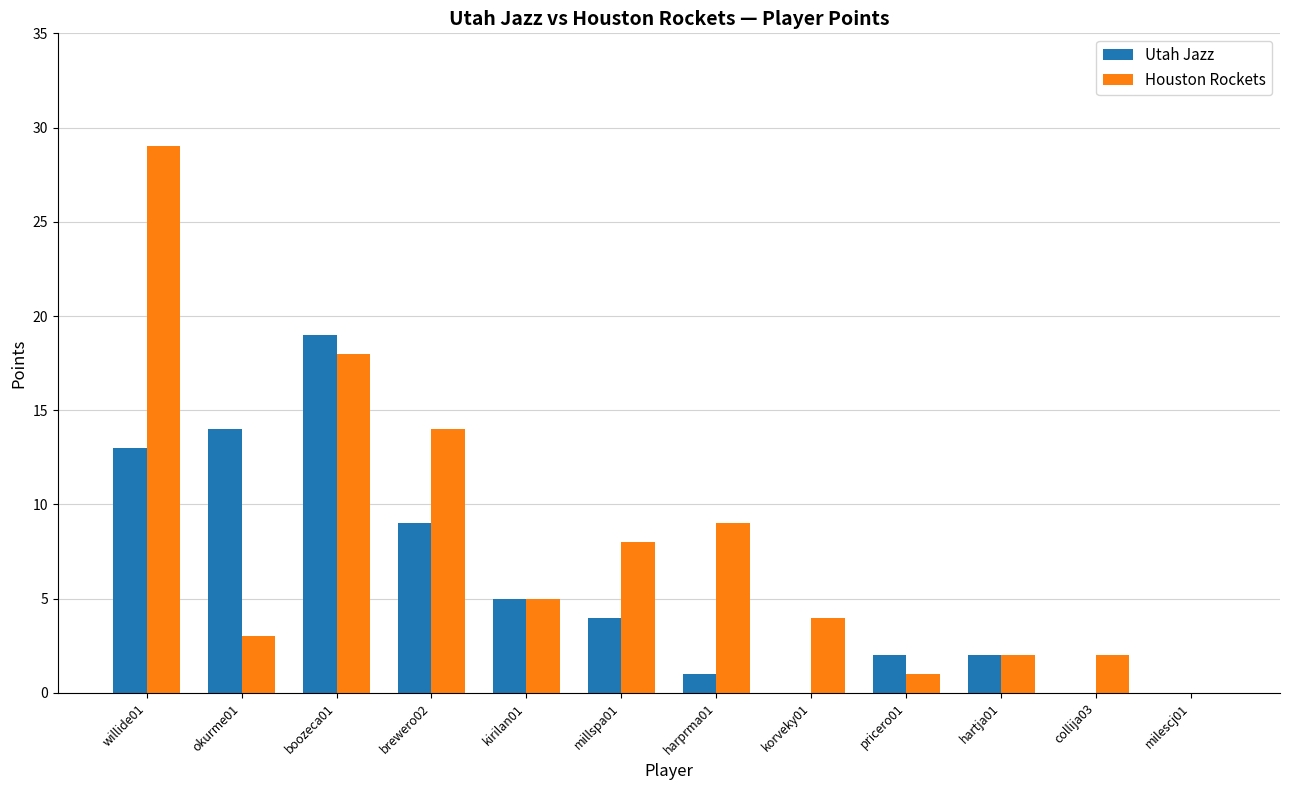

What is the highest value of the Houston Rockets series?

29